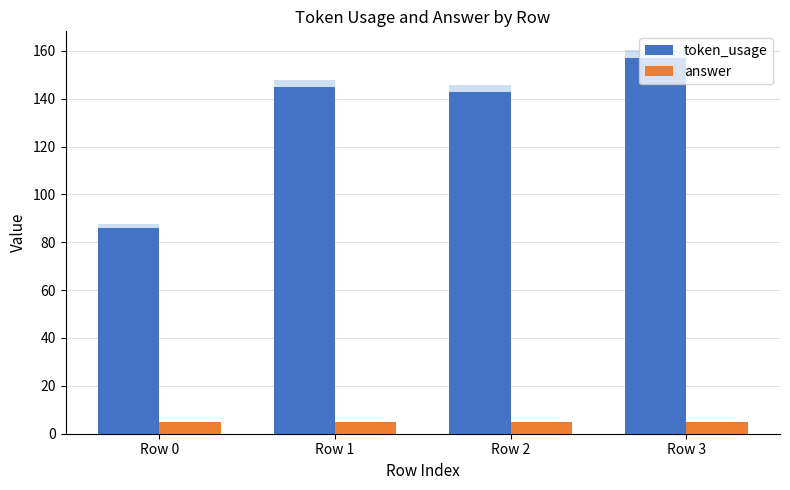

What is the value of the answer bar at the 1st from the left?

5